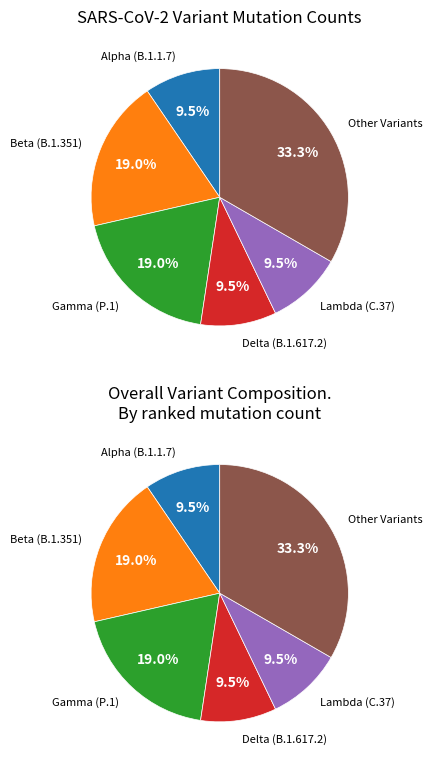

Rank the categories by value from lowest to highest.

Alpha (B.1.1.7), Delta (B.1.617.2), Lambda (C.37), Beta (B.1.351), Gamma (P.1), Other Variants